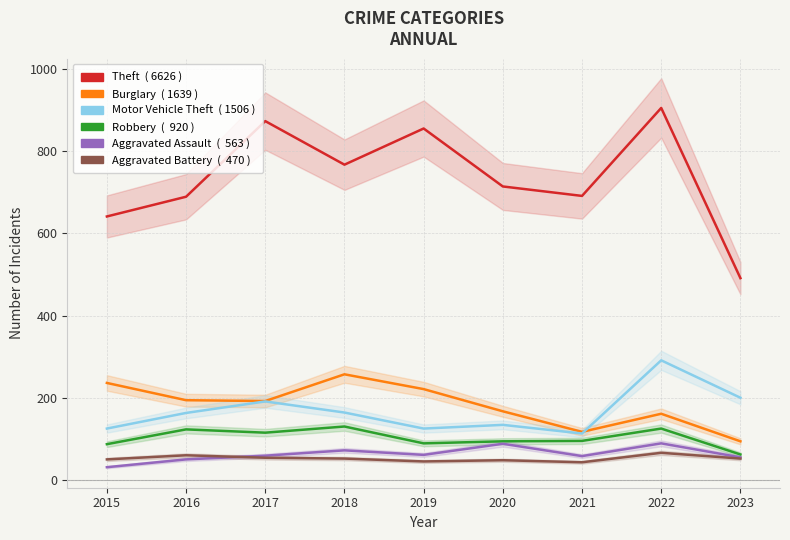

In Motor Vehicle Theft, how many points are higher than both neighbors (excluding endpoints)?

3